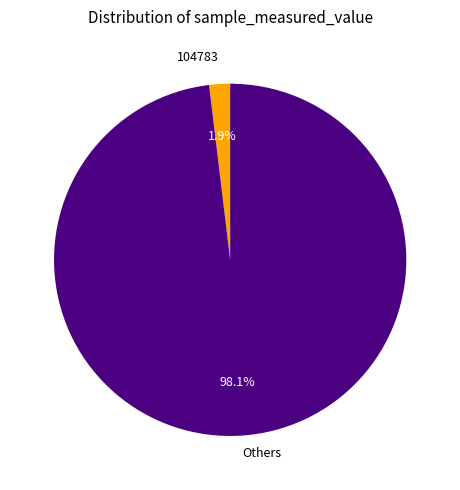

Which has a higher value, Others or 104783?

Others